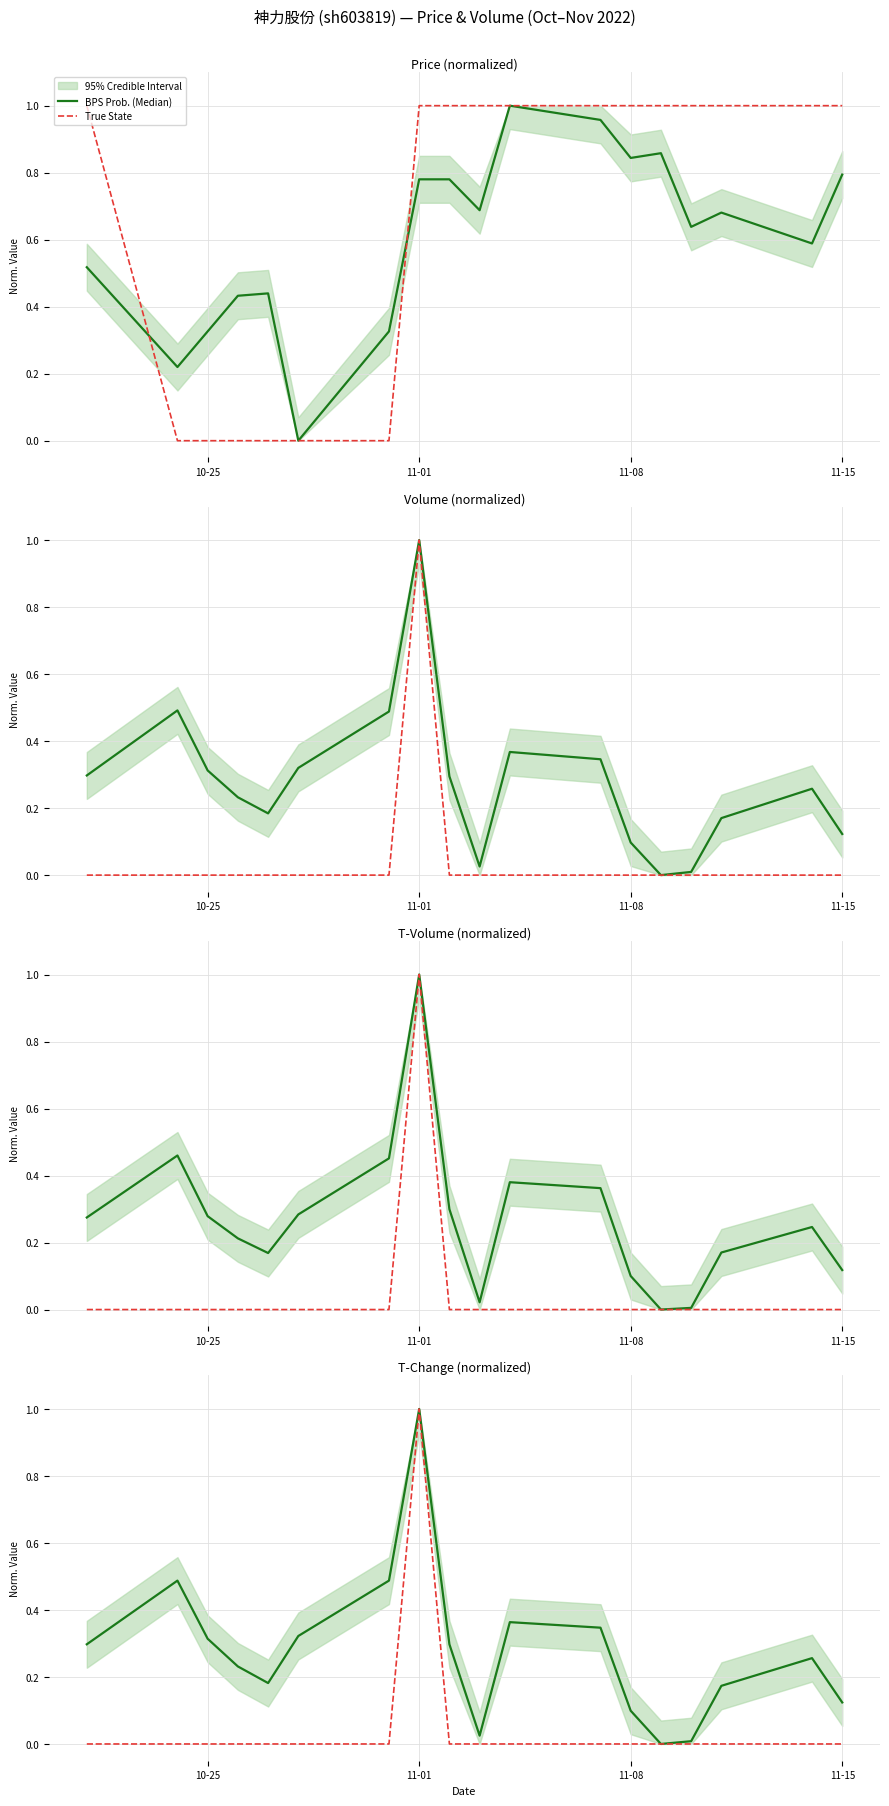

At which label is True State closest to 0?

10-25